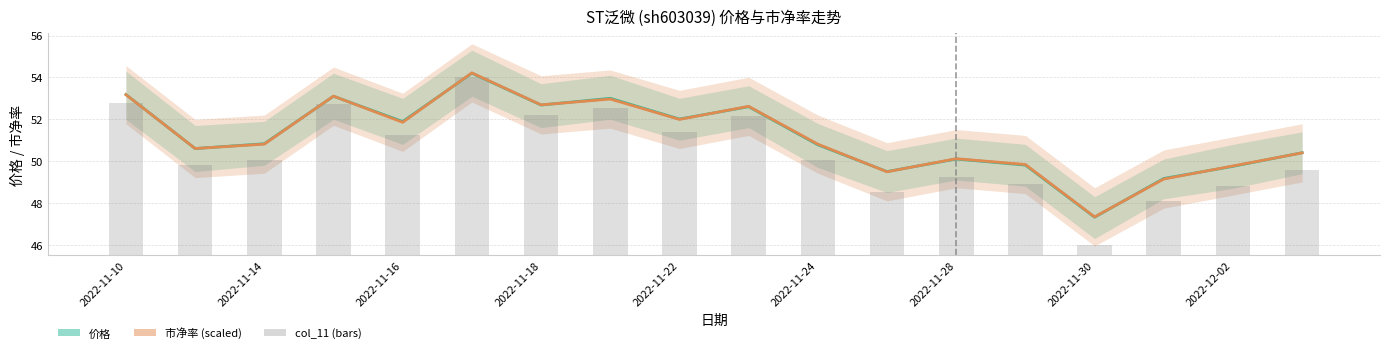

Between 2022-12-02 and 15, which series saw the biggest shift?

col_11 (bars)